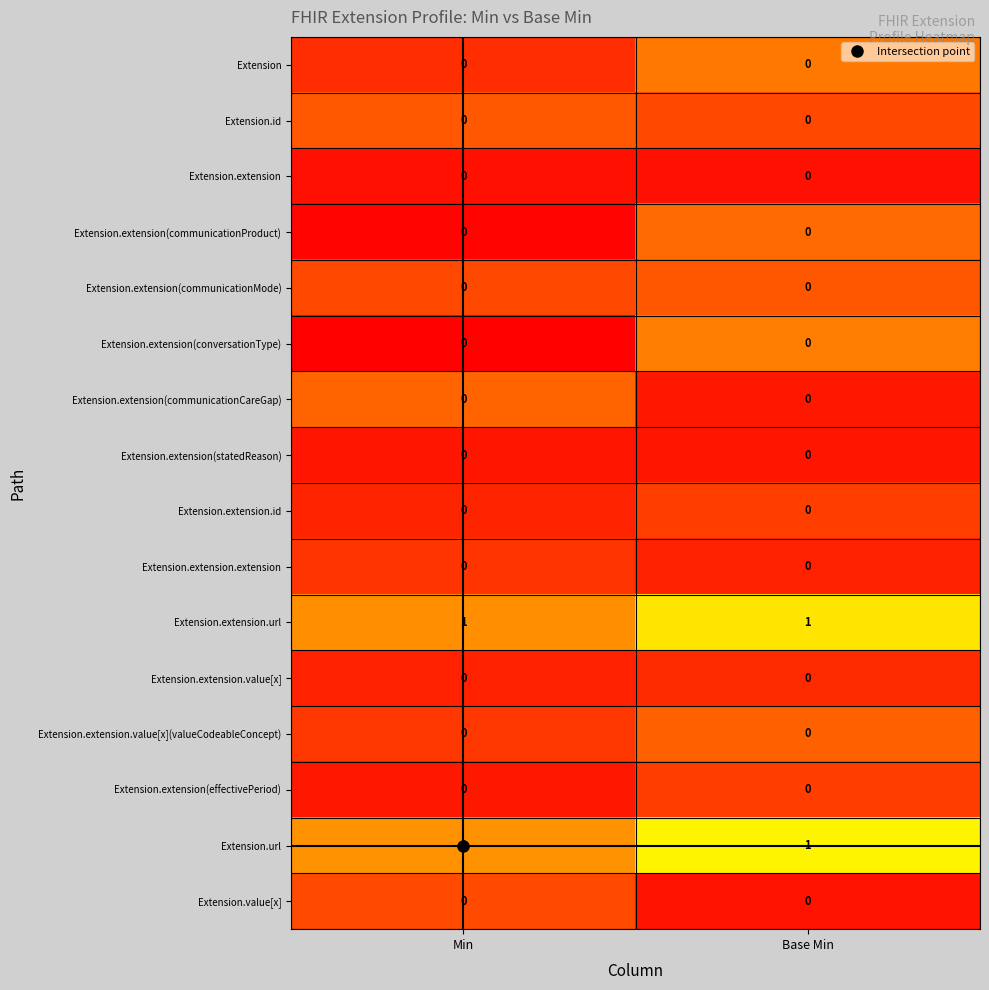

Is it true that Extension.extension(communicationMode) equals 0 at Base Min?

True